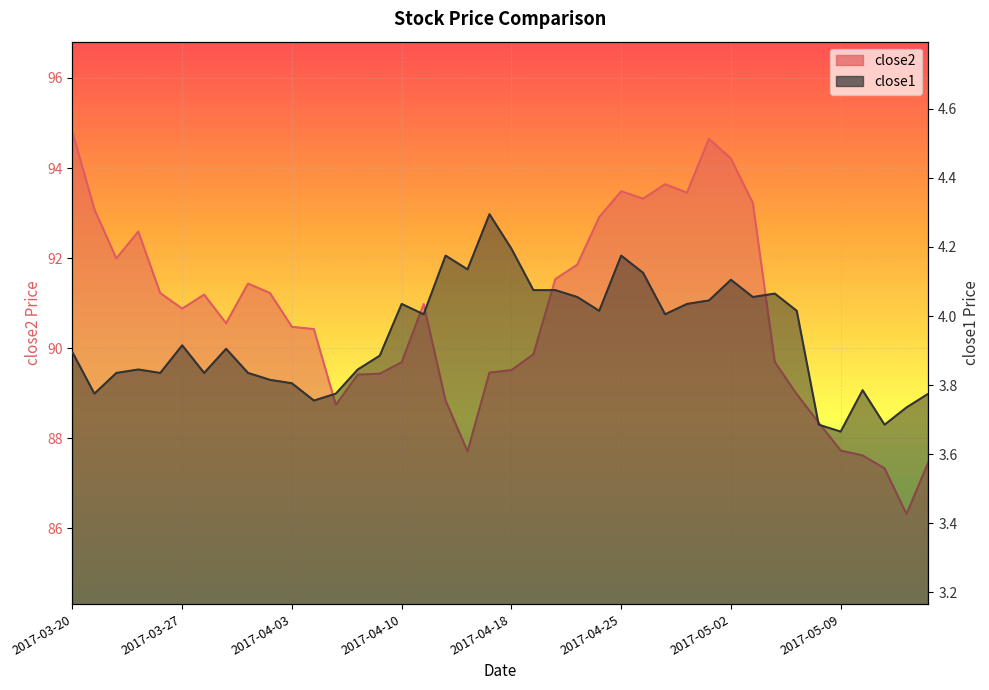

Rank the series by their average value, from lowest to highest.

close1, close2